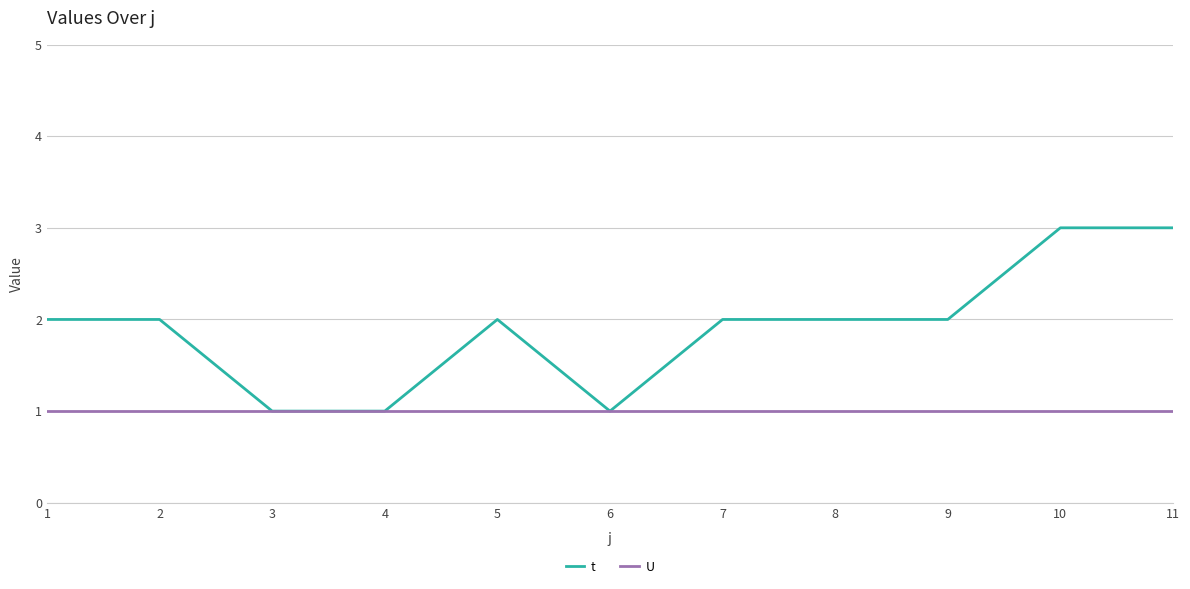

Which series changed the most between 3 and 7?

t